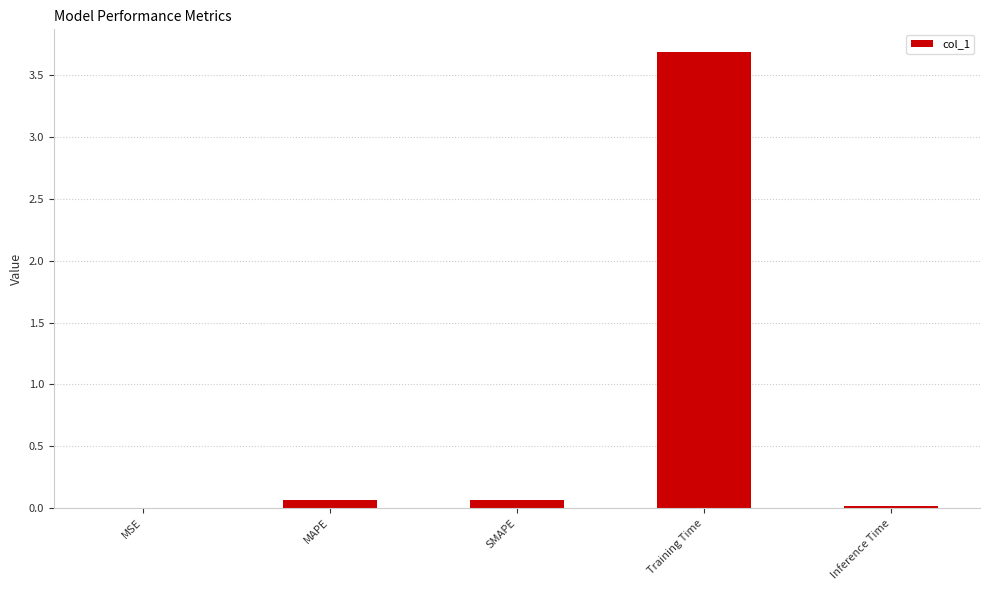

True or false: the data shows 0.1 at SMAPE.

True